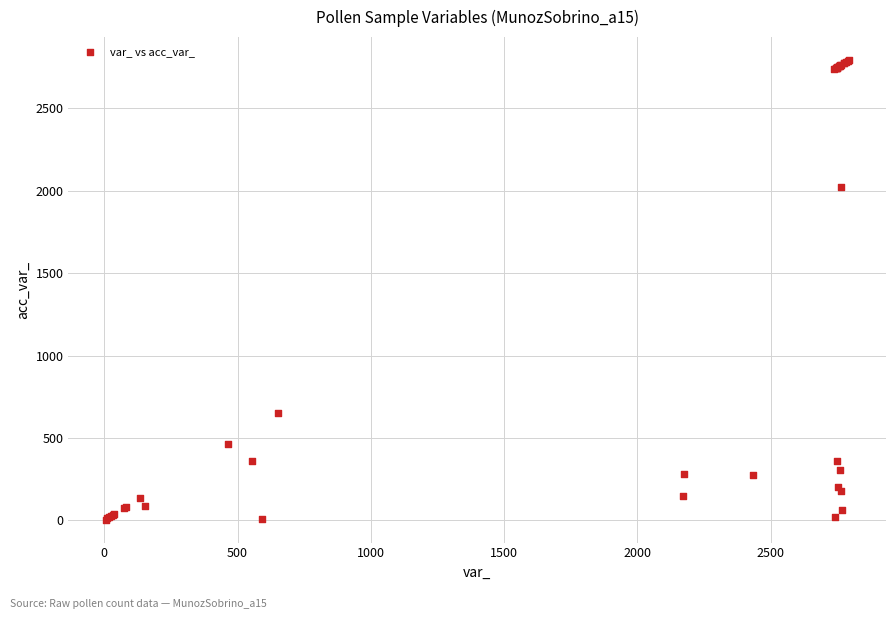

What Y value in the scatter plot is closest to 1399?

2022